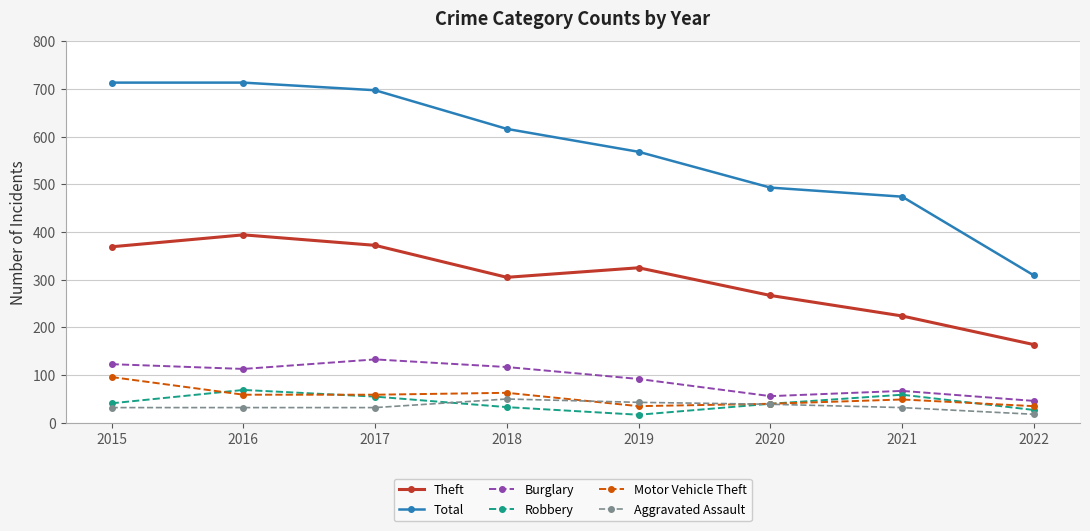

What are all the series names shown in the legend?

Theft, Total, Burglary, Robbery, Motor Vehicle Theft, Aggravated Assault